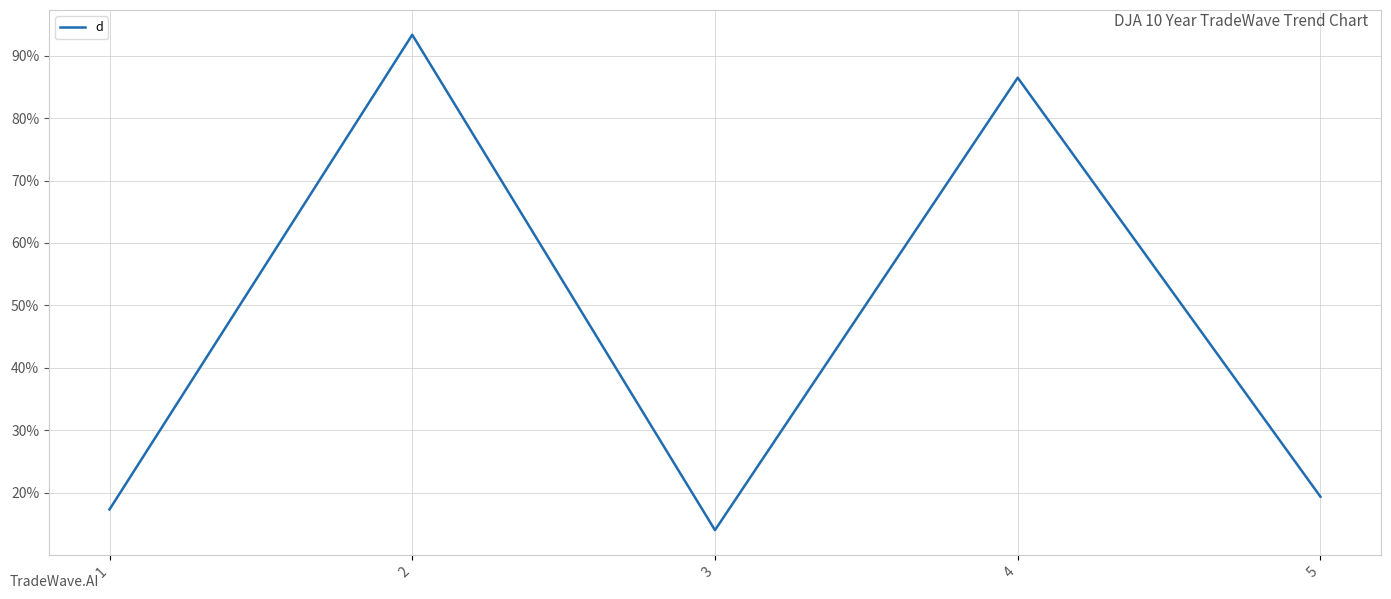

Reading right to left, what are all the values shown in this chart?

19.3	86.5	14.0	93.4	17.3